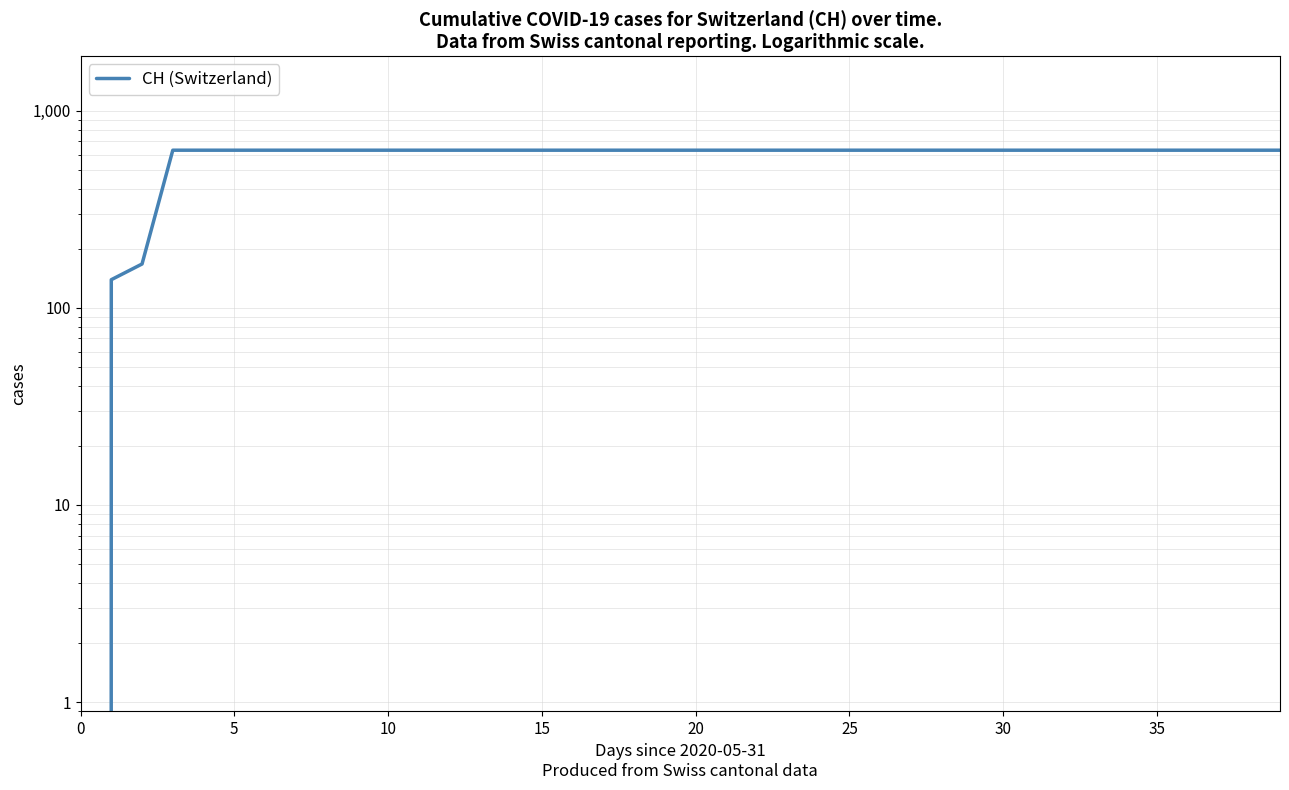

What is the label of the 13th point from the left?

12